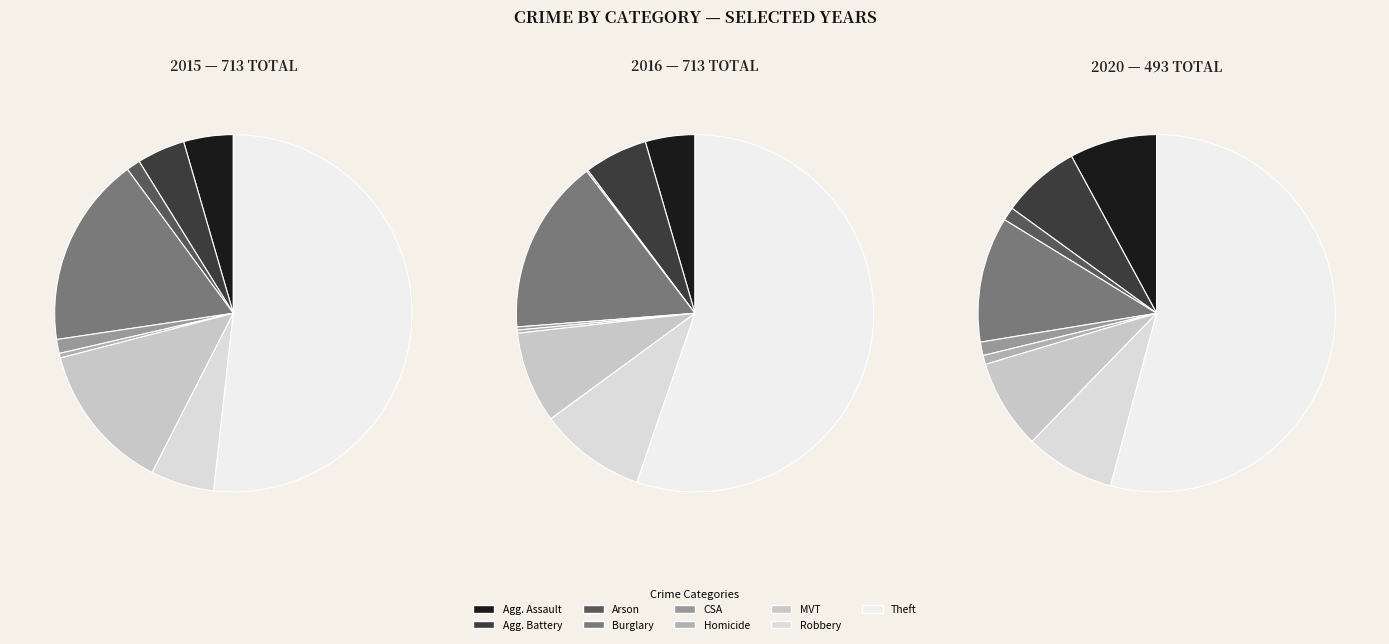

To the nearest percent, what is the combined percentage of Motor Vehicle Theft and Aggravated Assault?

18%